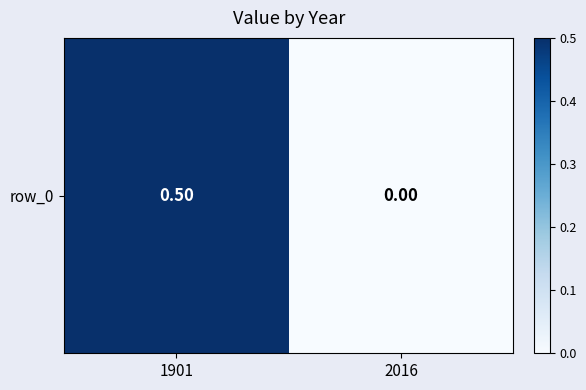

What is the sum of all values?

0.5